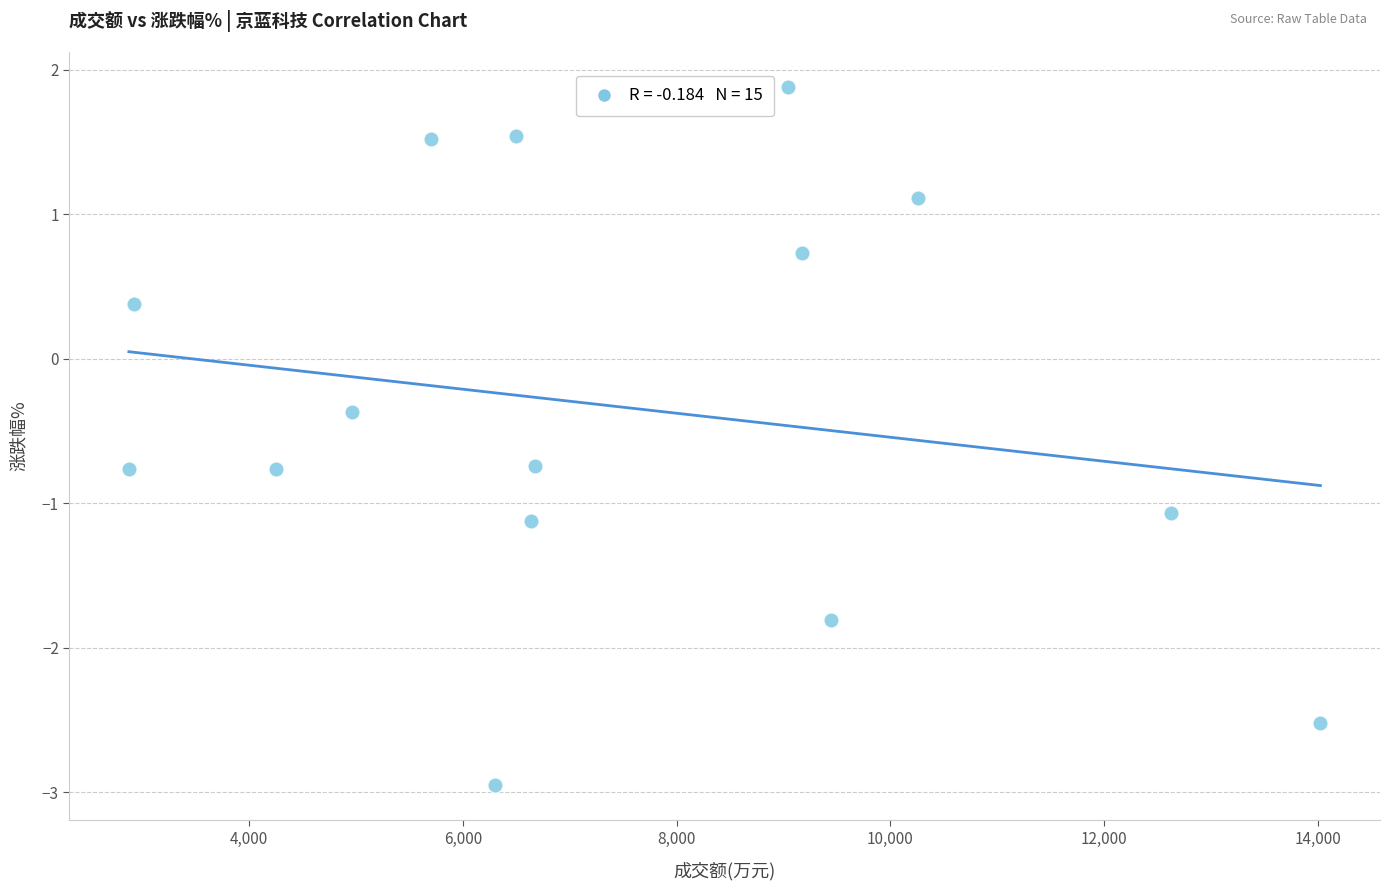

What is the range of Y values (max minus min)?

4.8